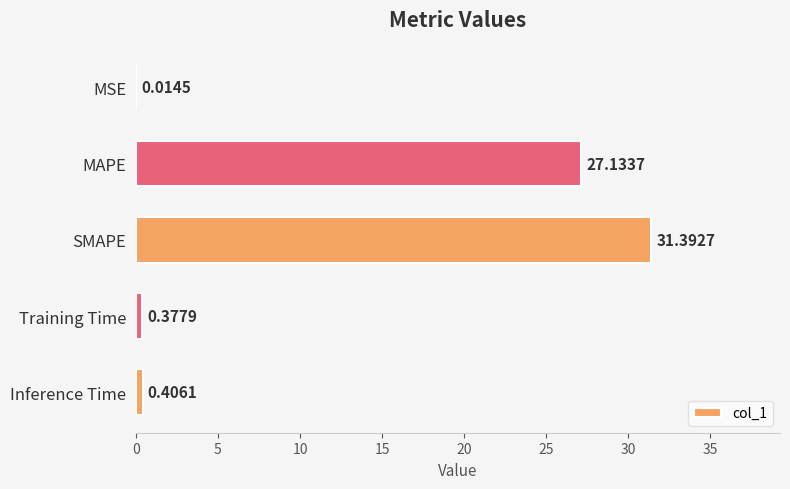

At which label is the value closest to 15?

MAPE